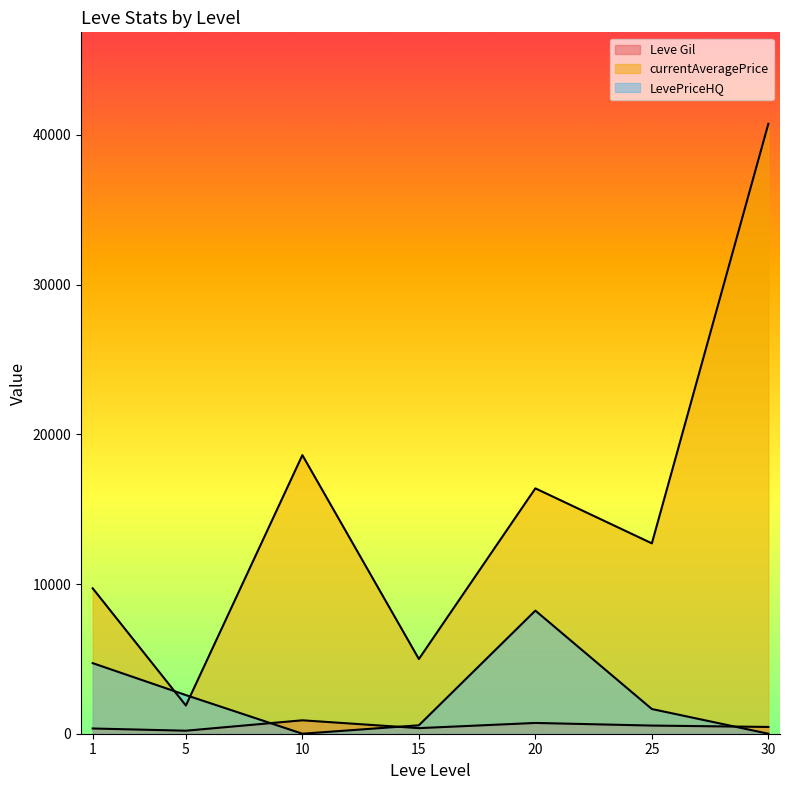

List the series in order of their peak value, highest first.

currentAveragePrice, LevePriceHQ, Leve Gil